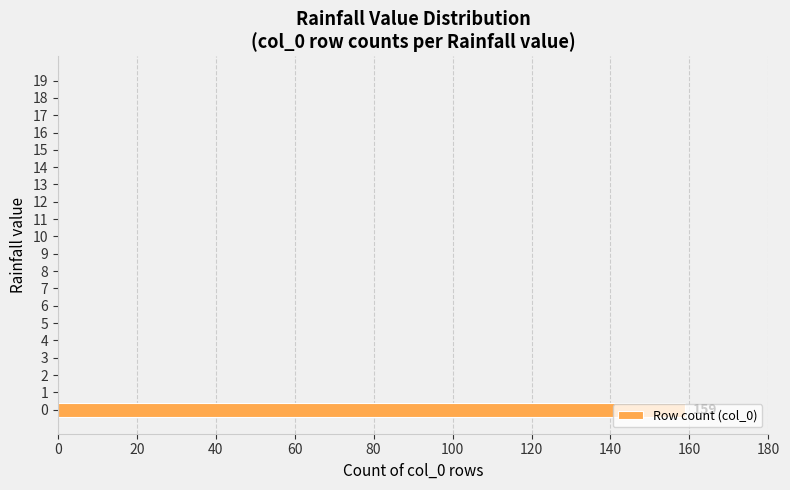

Are the bars horizontal?

Yes